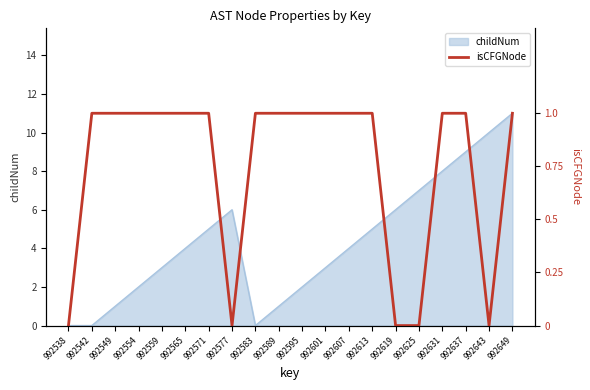

The childNum series shows 2 at 992559. True or false?

False